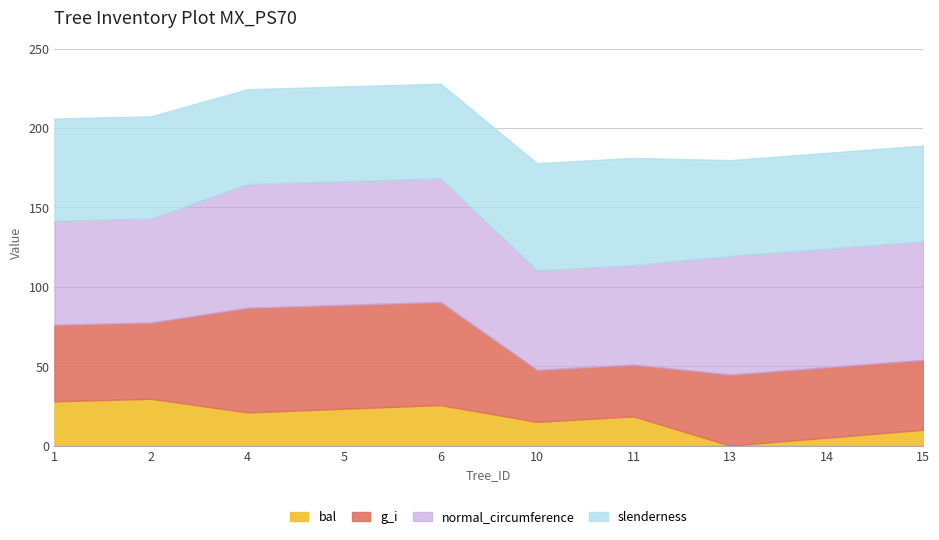

True or false: g and g_i intersect in this chart.

False